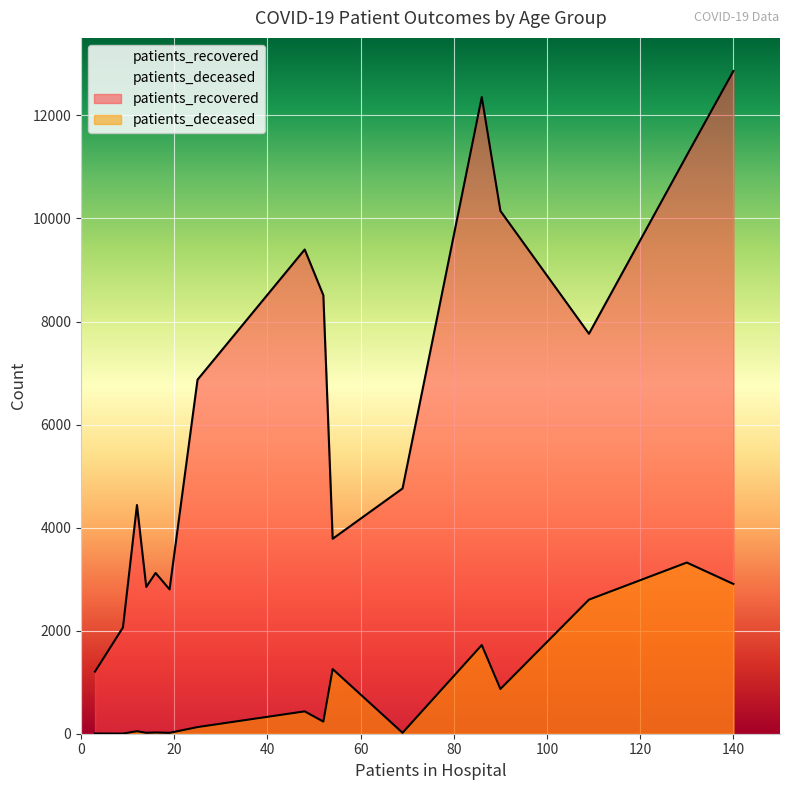

Rank the series by their maximum value, from lowest to highest.

patients_deceased, patients_recovered